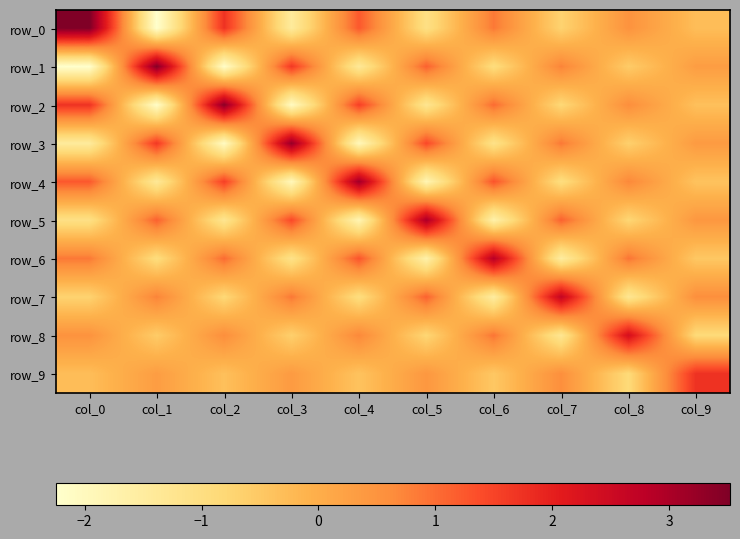

Which has a higher value, col_8 or col_5?

col_8